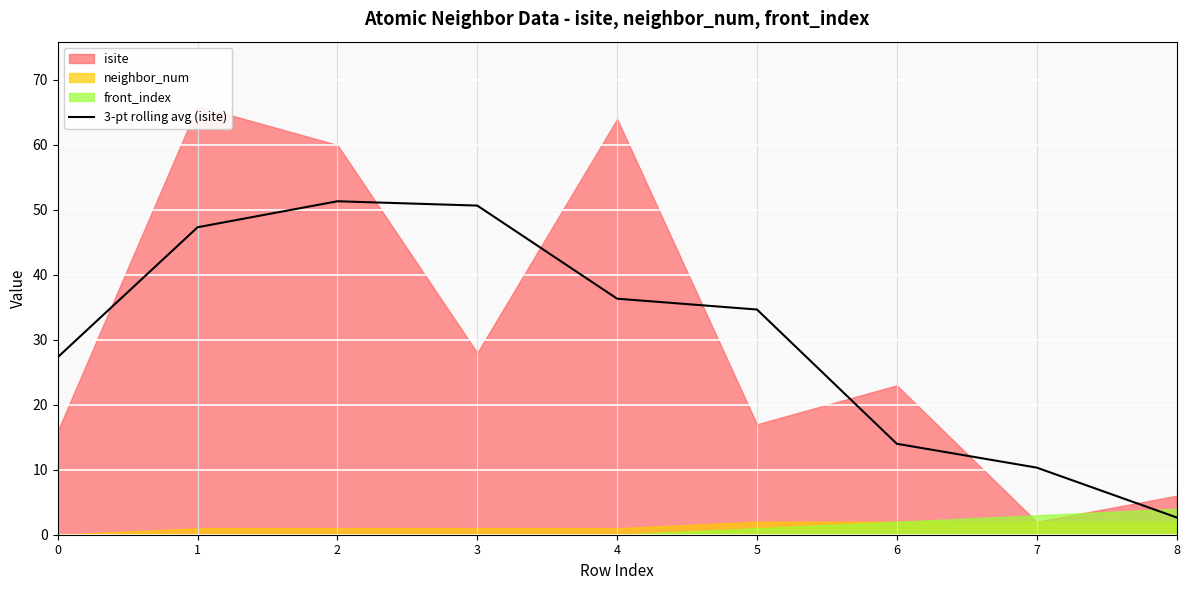

The value of 3-pt rolling avg (isite) at 5 is 34.7. True or false?

True